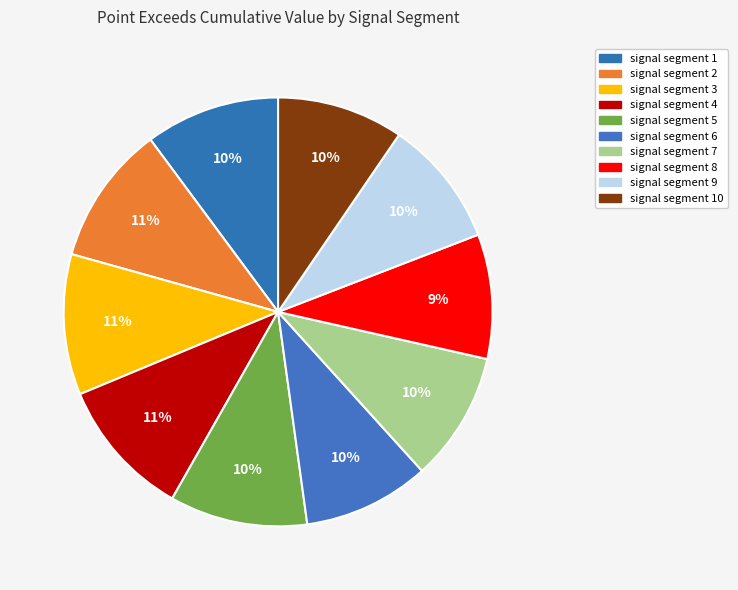

What percentage is the signal segment 5 slice, to the nearest percent?

10%